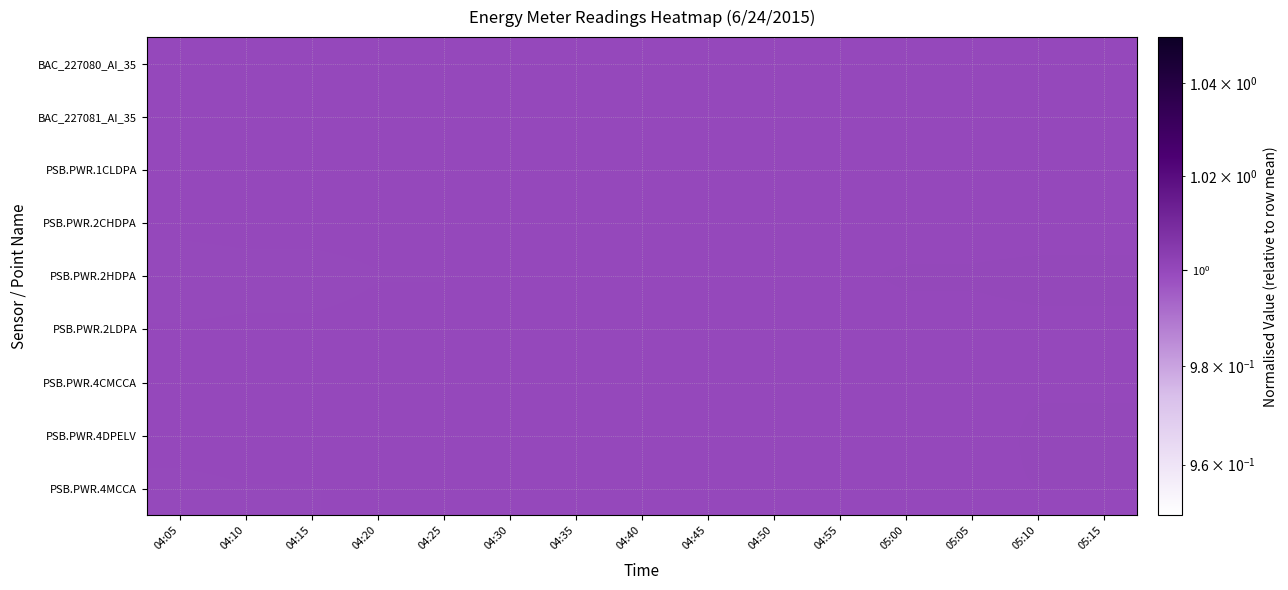

Reading right to left, what are all the values shown in this chart?

BAC_227080_AI_35: 05:15=1.0	05:10=1.0	05:05=1.0	05:00=1.0	04:55=1.0	04:50=1.0	04:45=1.0	04:40=1.0	04:35=1.0	04:30=1.0	04:25=1.0	04:20=1.0	04:15=1.0	04:10=1.0	04:05=1.0
BAC_227081_AI_35: 05:15=1.0	05:10=1.0	05:05=1.0	05:00=1.0	04:55=1.0	04:50=1.0	04:45=1.0	04:40=1.0	04:35=1.0	04:30=1.0	04:25=1.0	04:20=1.0	04:15=1.0	04:10=1.0	04:05=1.0
PSB.PWR.1CLDPA: 05:15=1.0	05:10=1.0	05:05=1.0	05:00=1.0	04:55=1.0	04:50=1.0	04:45=1.0	04:40=1.0	04:35=1.0	04:30=1.0	04:25=1.0	04:20=1.0	04:15=1.0	04:10=1.0	04:05=1.0
PSB.PWR.2CHDPA: 05:15=1.0	05:10=1.0	05:05=1.0	05:00=1.0	04:55=1.0	04:50=1.0	04:45=1.0	04:40=1.0	04:35=1.0	04:30=1.0	04:25=1.0	04:20=1.0	04:15=1.0	04:10=1.0	04:05=1.0
PSB.PWR.2HDPA: 05:15=1.0	05:10=1.0	05:05=1.0	05:00=1.0	04:55=1.0	04:50=1.0	04:45=1.0	04:40=1.0	04:35=1.0	04:30=1.0	04:25=1.0	04:20=1.0	04:15=1.0	04:10=1.0	04:05=1.0
PSB.PWR.2LDPA: 05:15=1.0	05:10=1.0	05:05=1.0	05:00=1.0	04:55=1.0	04:50=1.0	04:45=1.0	04:40=1.0	04:35=1.0	04:30=1.0	04:25=1.0	04:20=1.0	04:15=1.0	04:10=1.0	04:05=1.0
PSB.PWR.4CMCCA: 05:15=1.0	05:10=1.0	05:05=1.0	05:00=1.0	04:55=1.0	04:50=1.0	04:45=1.0	04:40=1.0	04:35=1.0	04:30=1.0	04:25=1.0	04:20=1.0	04:15=1.0	04:10=1.0	04:05=1.0
PSB.PWR.4DPELV: 05:15=1.0	05:10=1.0	05:05=1.0	05:00=1.0	04:55=1.0	04:50=1.0	04:45=1.0	04:40=1.0	04:35=1.0	04:30=1.0	04:25=1.0	04:20=1.0	04:15=1.0	04:10=1.0	04:05=1.0
PSB.PWR.4MCCA: 05:15=1.0	05:10=1.0	05:05=1.0	05:00=1.0	04:55=1.0	04:50=1.0	04:45=1.0	04:40=1.0	04:35=1.0	04:30=1.0	04:25=1.0	04:20=1.0	04:15=1.0	04:10=1.0	04:05=1.0